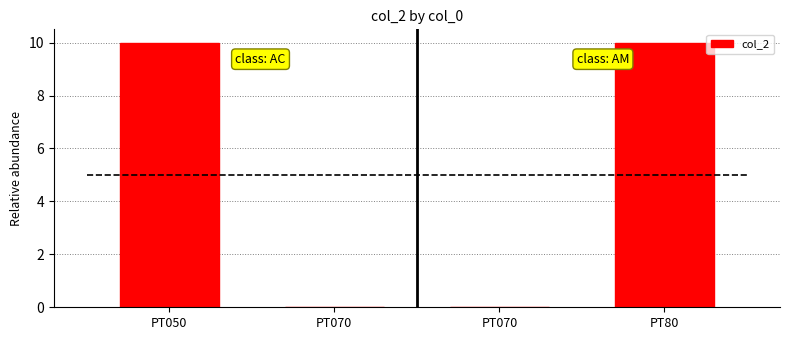

Is it true that the value at PT80 is 10?

True